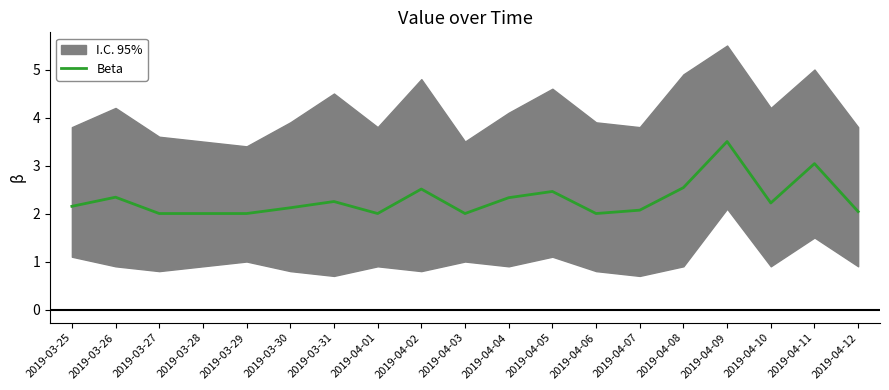

Does the chart display data point markers on the line(s)?

No